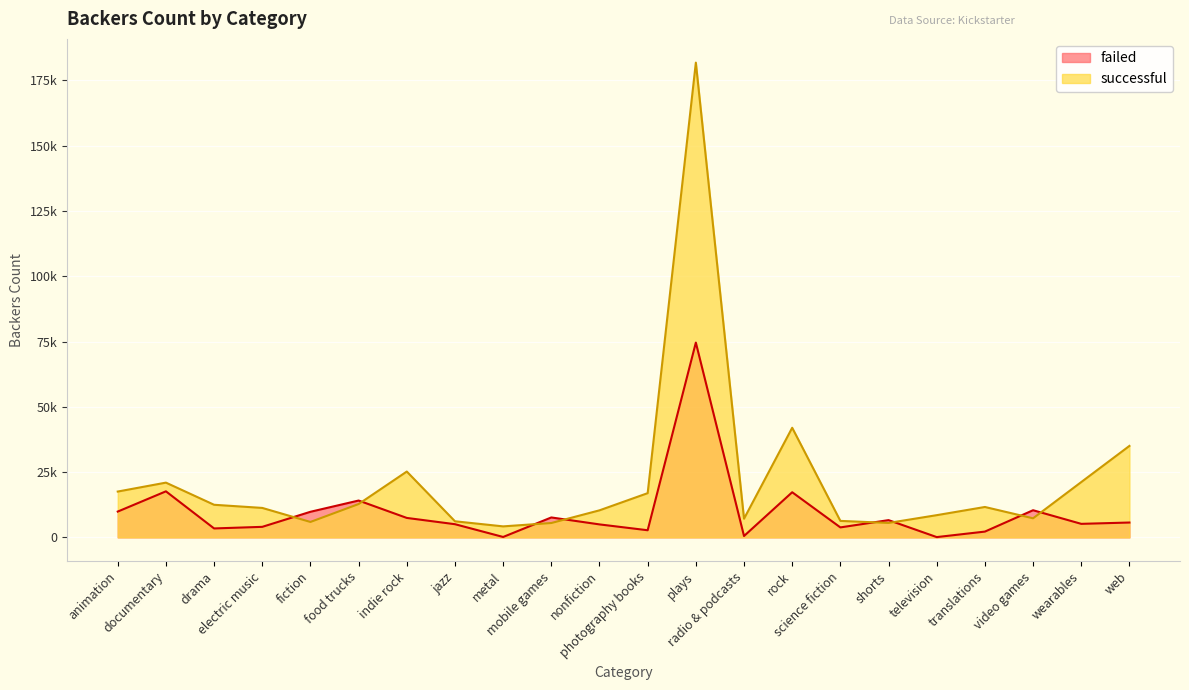

List the series in order of their peak value, lowest first.

failed, successful